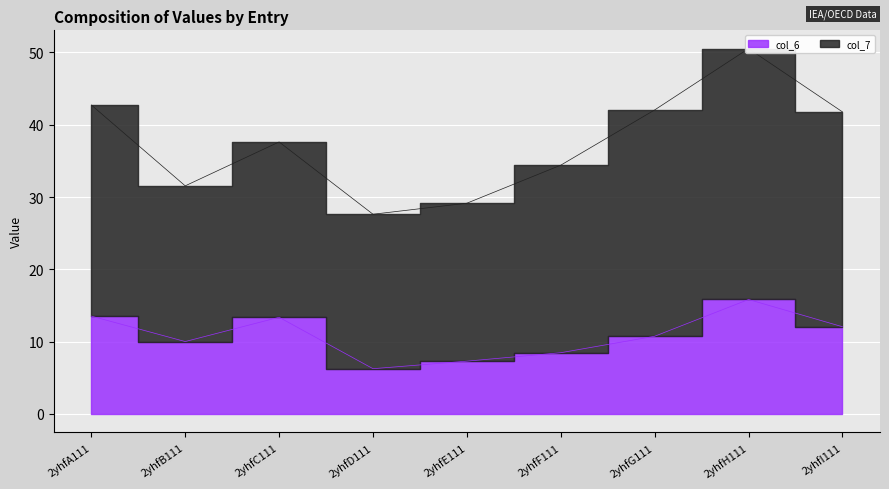

Which series has the widest spread of values?

col_7